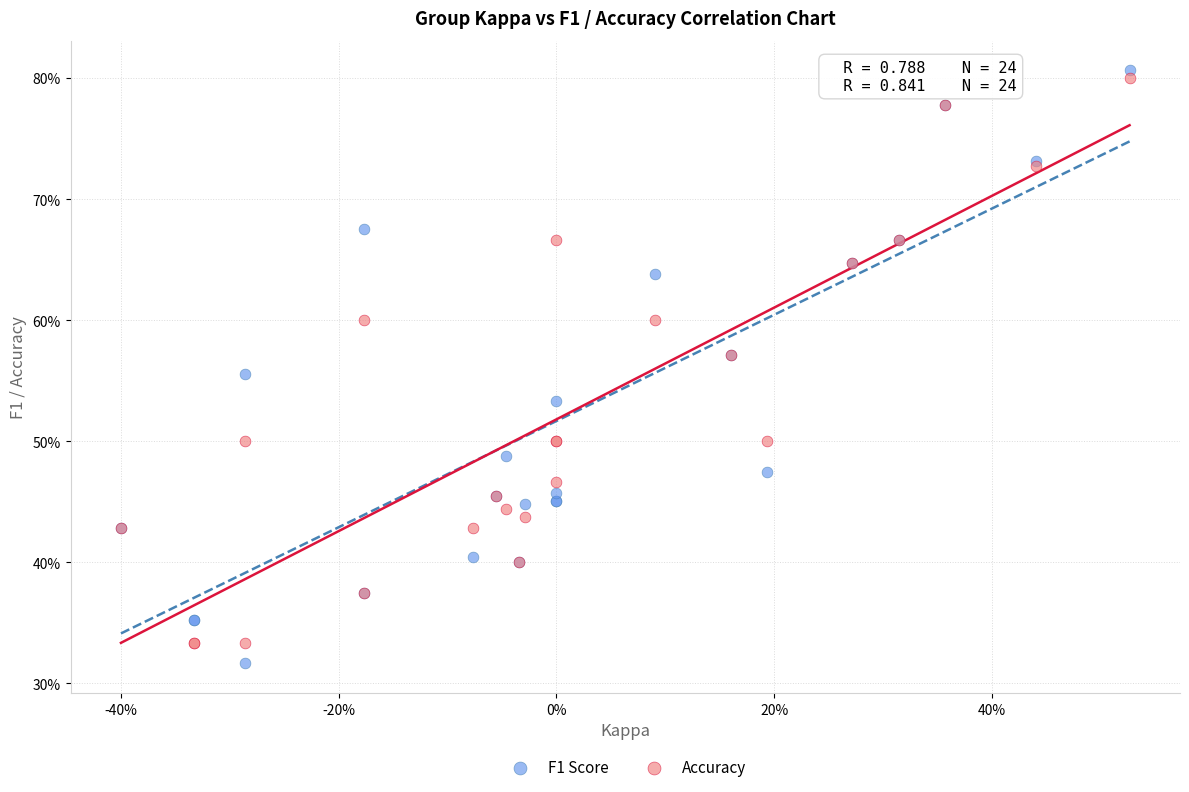

Which series contains the highest Y value?

F1 Score